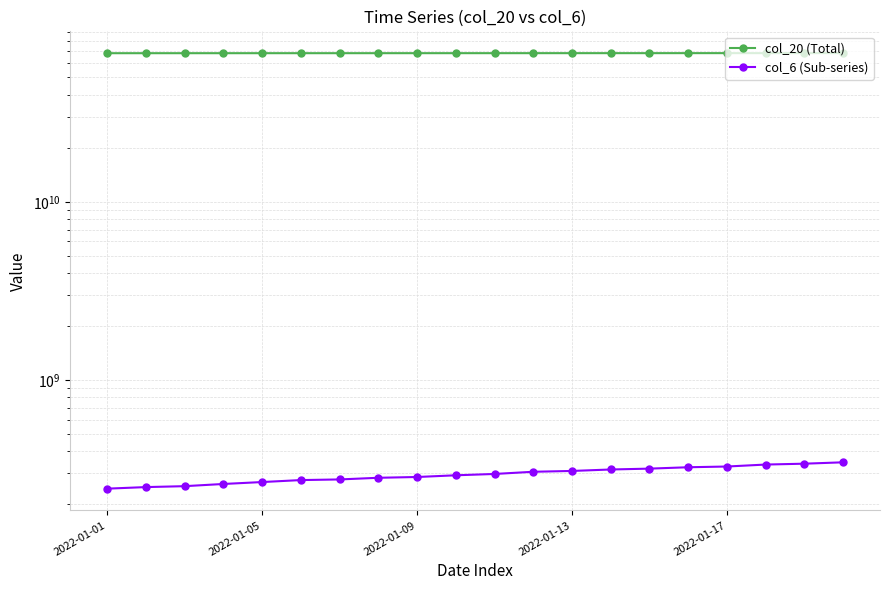

What is the difference between the second highest and second lowest values in the col_6 (Sub-series) series?

88499730